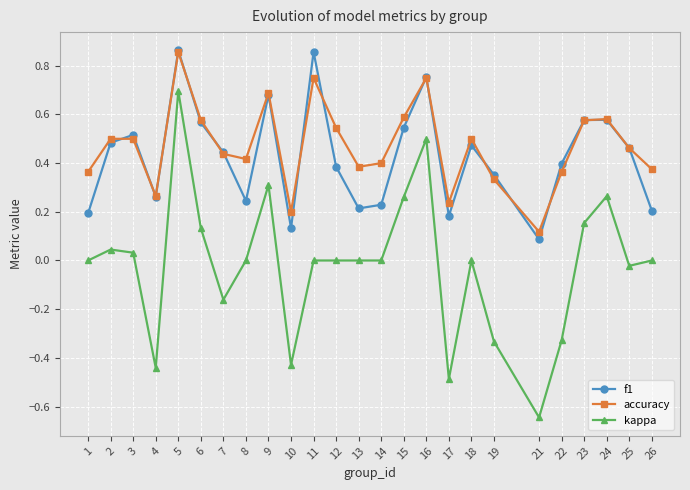

Count the f1 values in the range 0 to 1.

25